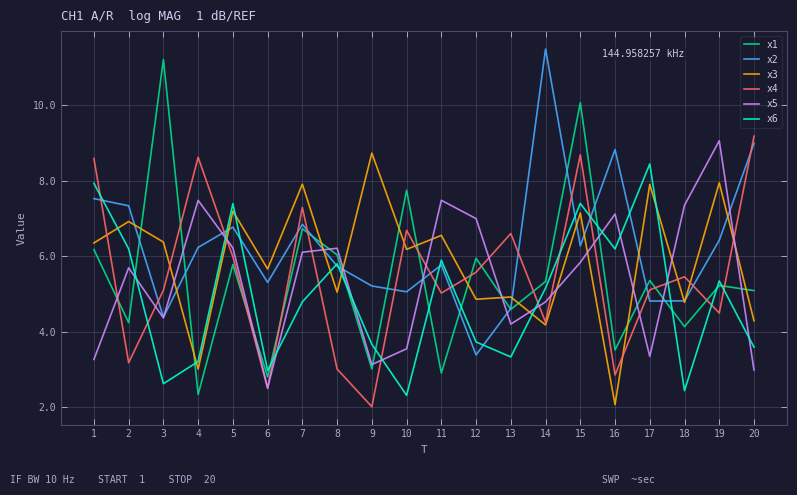

Rank the series by their maximum value, from highest to lowest.

x2, x1, x4, x5, x3, x6